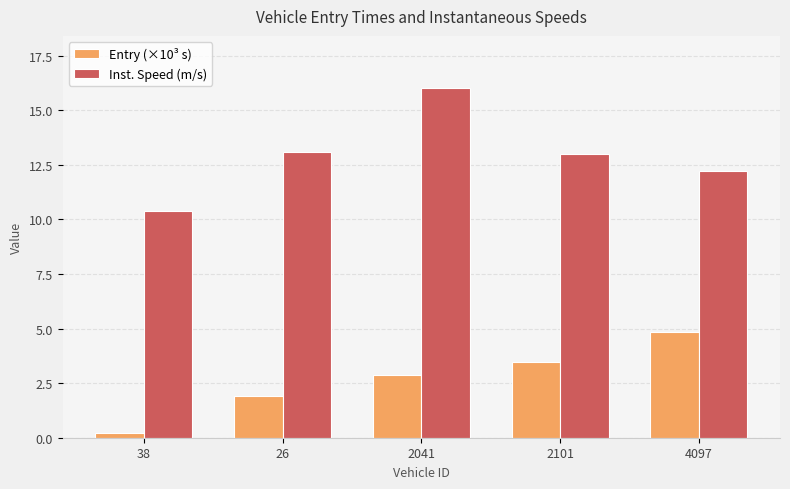

The value of Entry (×10³ s) at 4097 is 1.6. True or false?

False